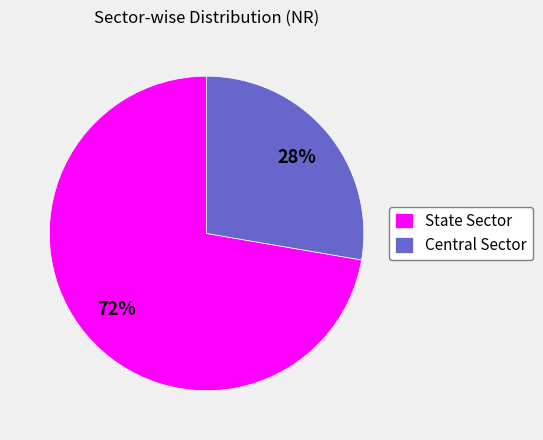

Which category has the biggest portion of the pie?

State Sector